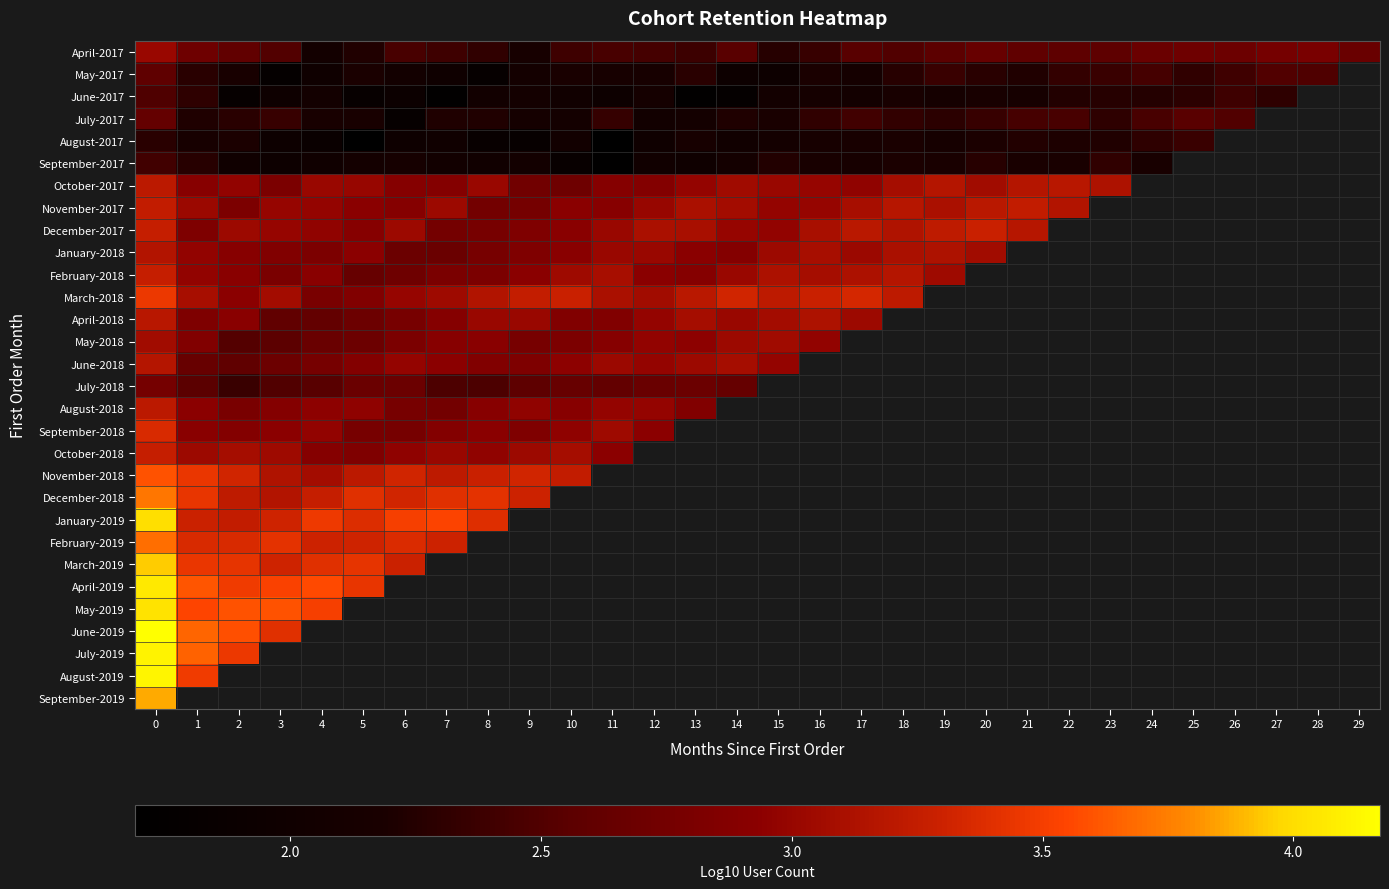

At how many categories does at least one series exceed 4?

1